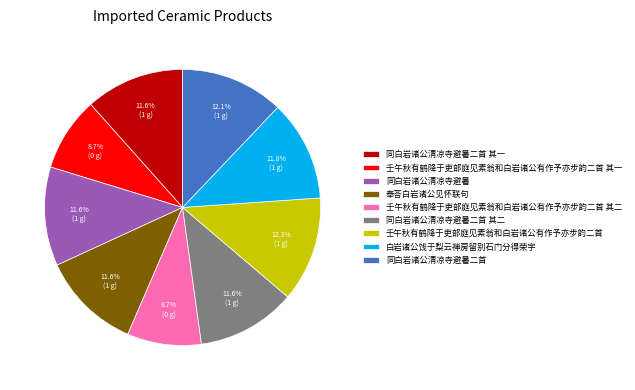

Which has a higher value, 白岩诸公饯于梨云禅房留别石门分得荣字 or 壬午秋有鹤降于吏部庭见素翁和白岩诸公有作予亦步韵二首 其一?

白岩诸公饯于梨云禅房留别石门分得荣字